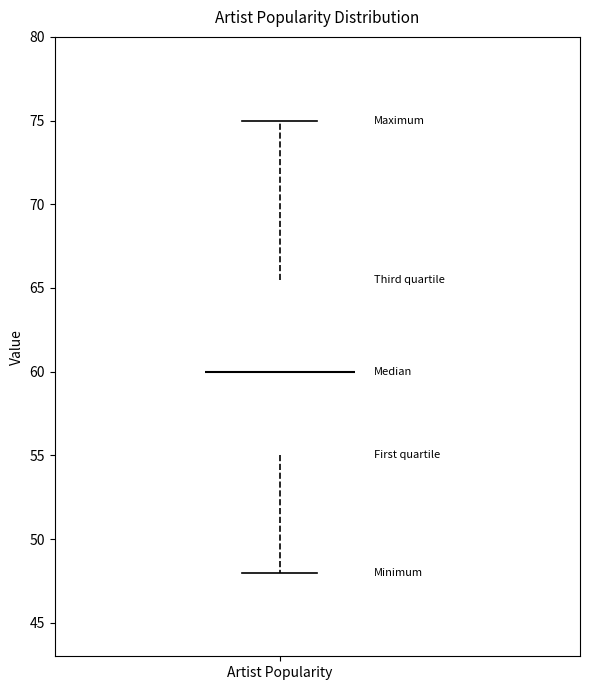

Read this box plot against the y-axis: the position of the median line, the range covered by the box, and the ends of both whiskers. The values are not printed on the chart, so give them approximately, as read against the axis.

median 60.0, box 55.0 to 65.5, whiskers 48.0 to 75.0